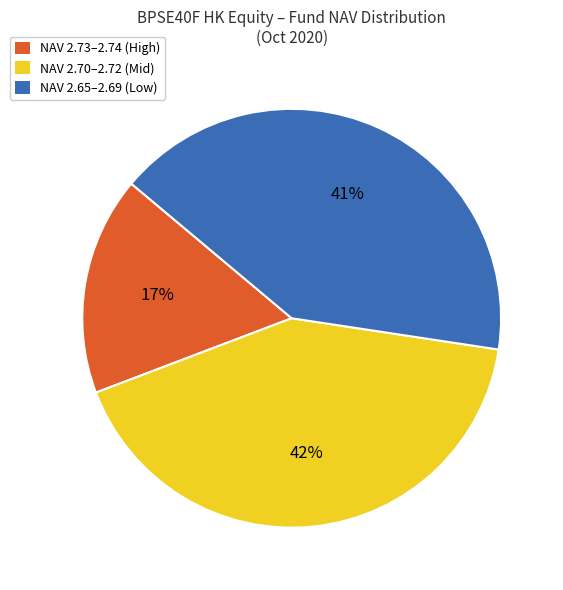

Which slice is the largest?

NAV 2.70–2.72 (Mid)